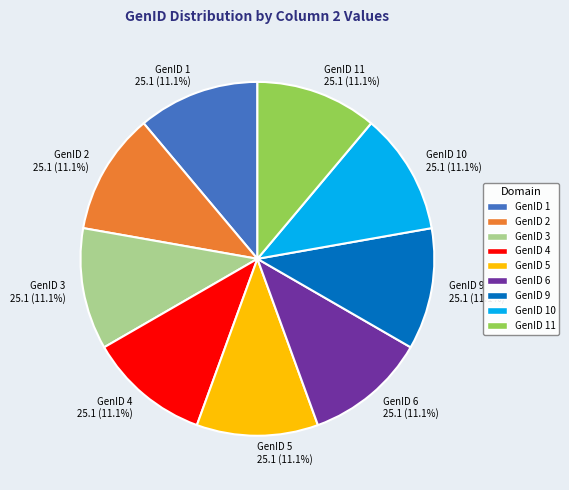

Does GenID 11 represent more than half of the total?

No